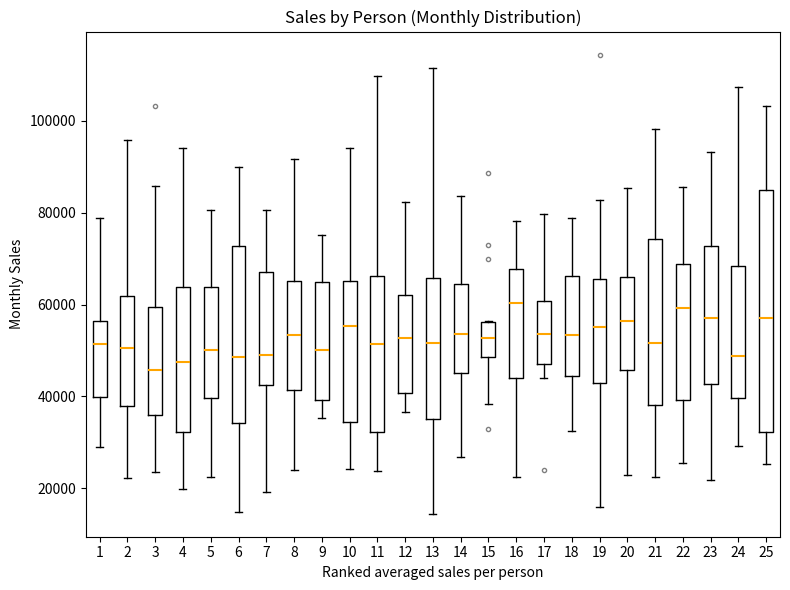

Reading left to right, read every box against the y-axis: the position of its median line, the range the box covers, and the ends of its whiskers. The values are not printed on the chart, so give them approximately, as read against the axis.

1: median 52000, box 40000 to 56000, whiskers 30000 to 78000
2: median 50000, box 38000 to 62000, whiskers 22000 to 96000
3: median 46000, box 36000 to 60000, whiskers 24000 to 86000
4: median 48000, box 32000 to 64000, whiskers 20000 to 94000
5: median 50000, box 40000 to 64000, whiskers 22000 to 80000
6: median 48000, box 34000 to 72000, whiskers 14000 to 90000
7: median 50000, box 42000 to 68000, whiskers 20000 to 80000
8: median 54000, box 42000 to 66000, whiskers 24000 to 92000
9: median 50000, box 40000 to 64000, whiskers 36000 to 76000
10: median 56000, box 34000 to 66000, whiskers 24000 to 94000
11: median 52000, box 32000 to 66000, whiskers 24000 to 110000
12: median 52000, box 40000 to 62000, whiskers 36000 to 82000
13: median 52000, box 36000 to 66000, whiskers 14000 to 112000
14: median 54000, box 46000 to 64000, whiskers 26000 to 84000
15: median 52000, box 48000 to 56000, whiskers 38000 to 56000
16: median 60000, box 44000 to 68000, whiskers 22000 to 78000
17: median 54000, box 48000 to 60000, whiskers 44000 to 80000
18: median 54000, box 44000 to 66000, whiskers 32000 to 78000
19: median 56000, box 42000 to 66000, whiskers 16000 to 82000
20: median 56000, box 46000 to 66000, whiskers 22000 to 86000
21: median 52000, box 38000 to 74000, whiskers 22000 to 98000
22: median 60000, box 40000 to 68000, whiskers 26000 to 86000
23: median 58000, box 42000 to 72000, whiskers 22000 to 94000
24: median 48000, box 40000 to 68000, whiskers 30000 to 108000
25: median 56000, box 32000 to 84000, whiskers 26000 to 104000